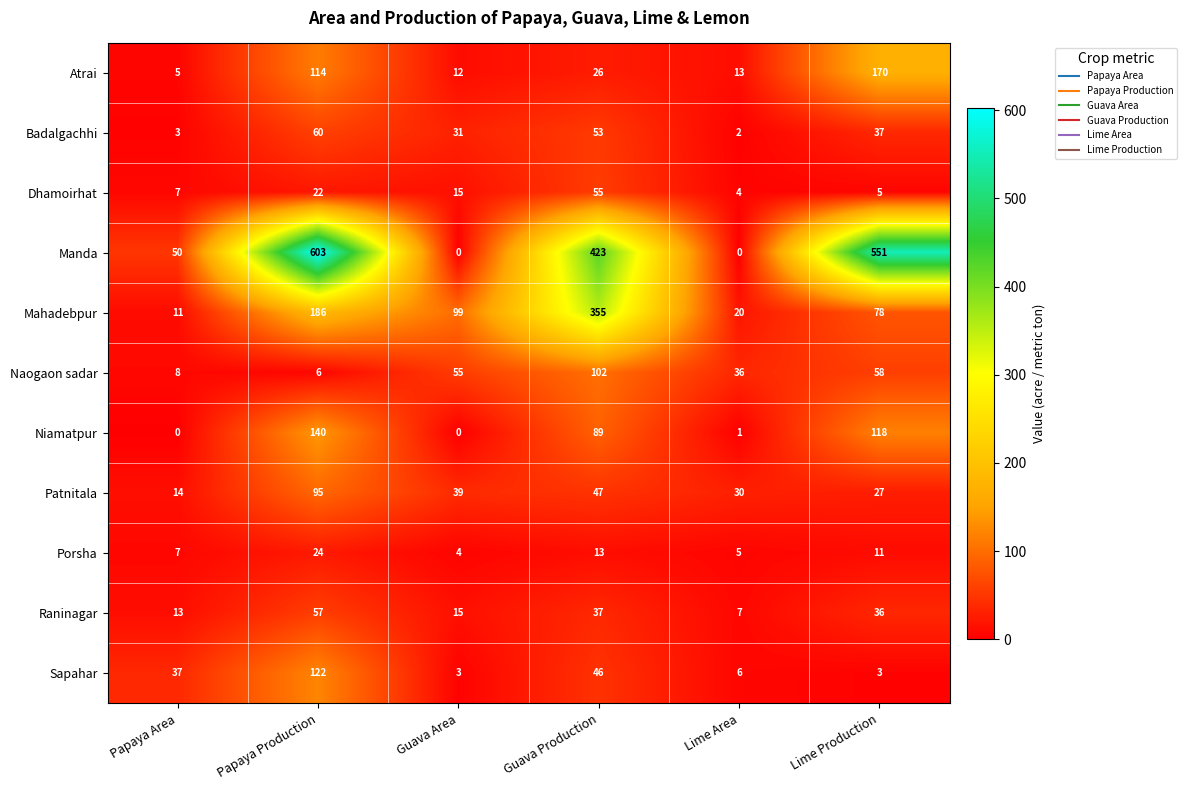

How many series are shown in this chart?

11